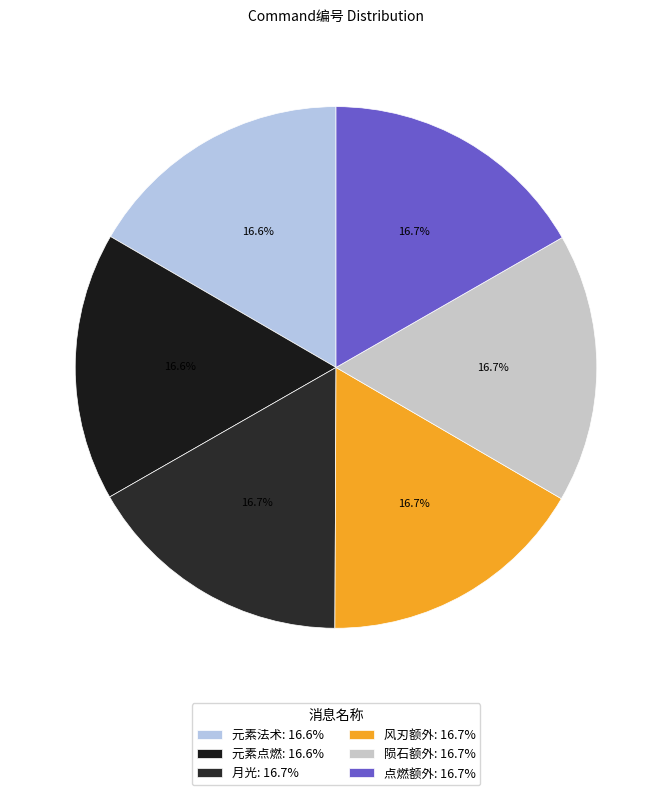

What percentage is the 元素点燃 slice, to the nearest percent?

17%